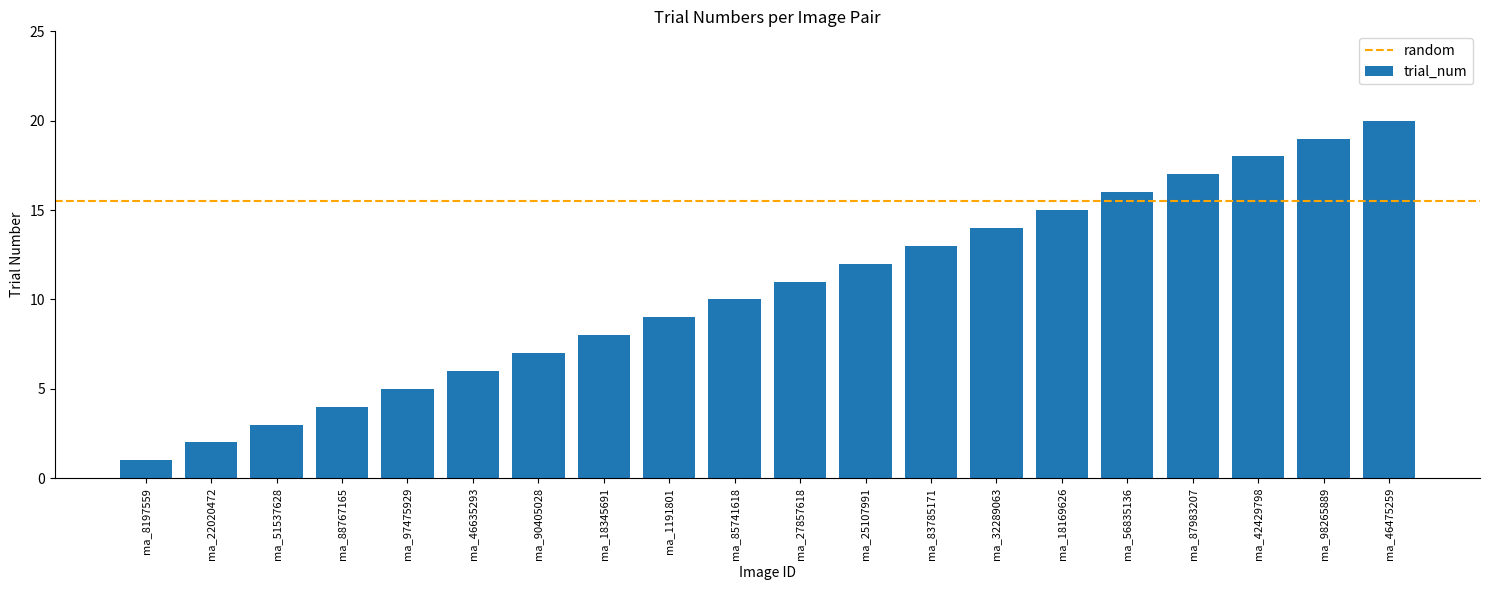

What position from the right is ma_27857618?

10